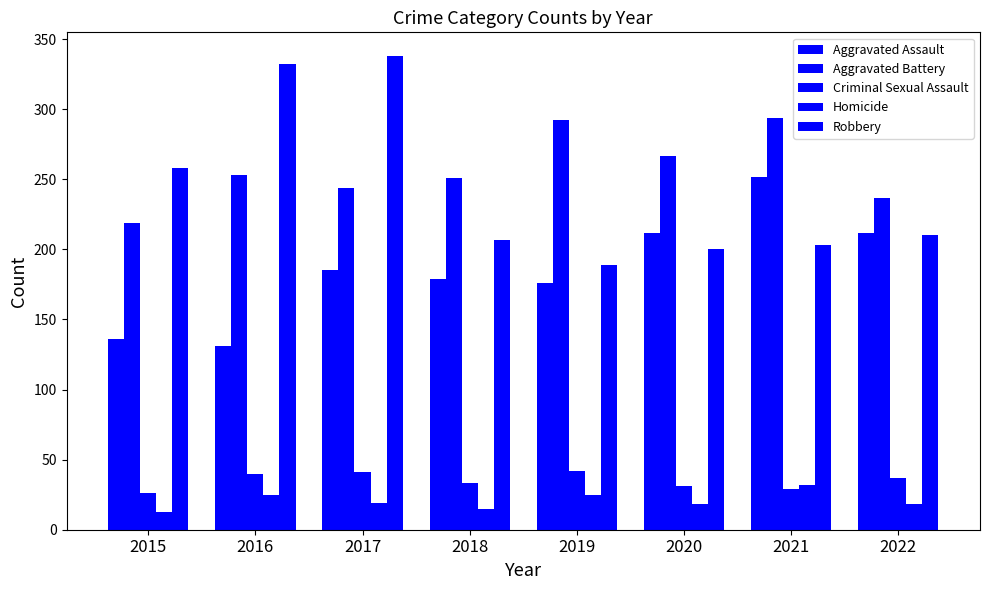

Count the number of data series in this chart.

5